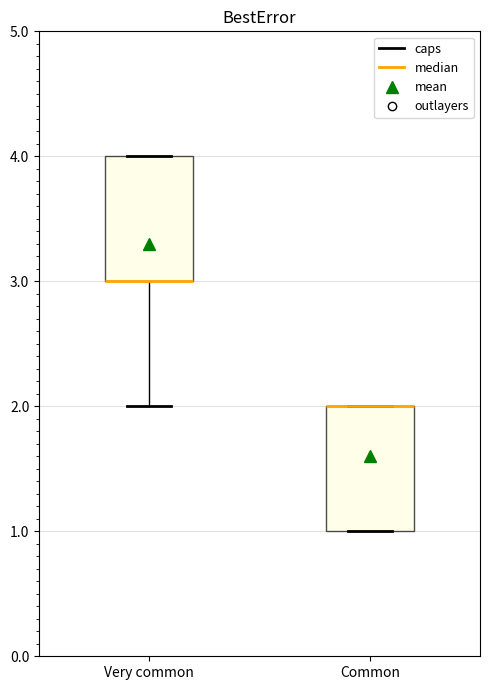

Reading left to right, transcribe this box plot: for each box, give where its median line is, the range the box spans, and where its two whiskers end, as read against the y-axis. The values are not printed on the chart, so give them approximately, as read against the axis.

Very common: median 3 (drawn on the box's lower edge), box 3 to 4, whiskers 2 to 4
Common: median 2 (drawn on the box's upper edge), box 1 to 2, whiskers 1 to 2